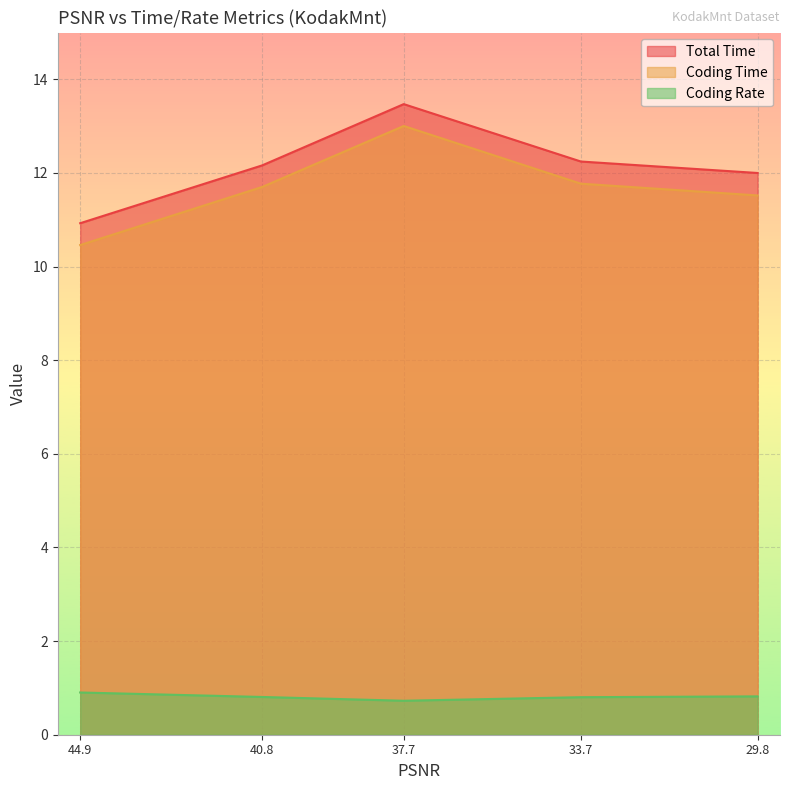

What is the sum of all Coding Time values?

58.5